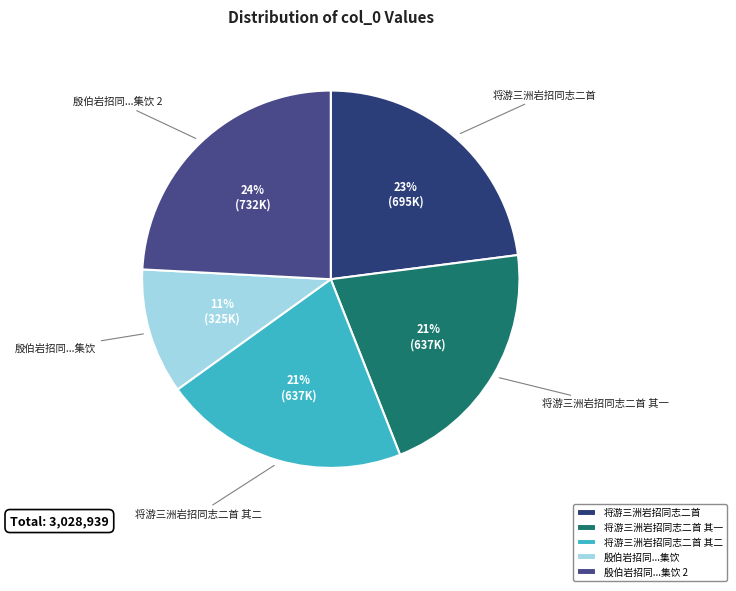

What is the ratio of the value at 将游三洲岩招同志二首 其二 to the value at 将游三洲岩招同志二首 其一?

1.0